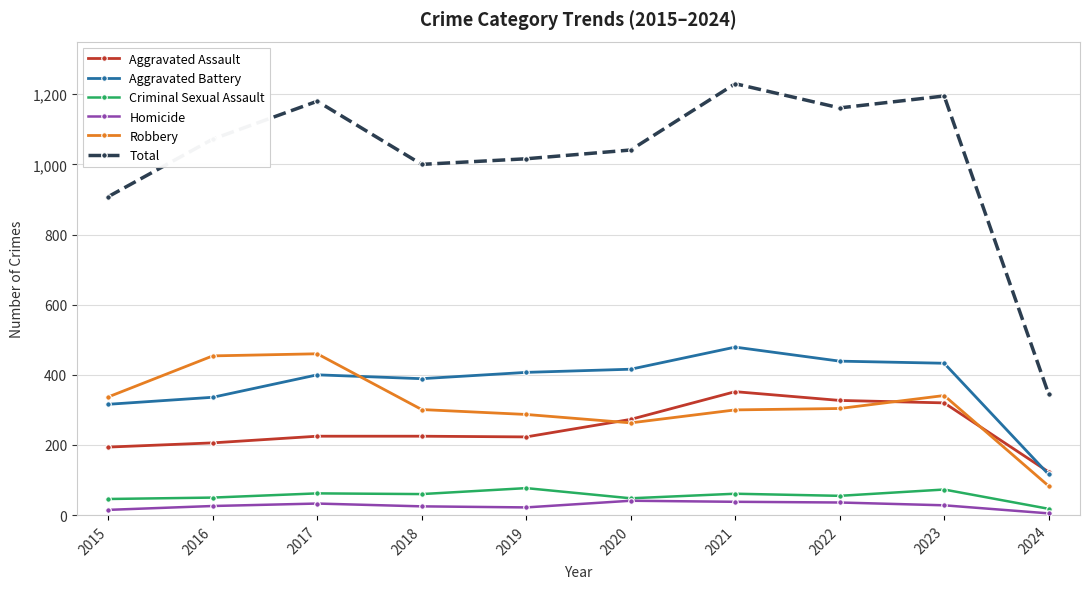

Is it true that Aggravated Assault equals 225 at 2018?

True